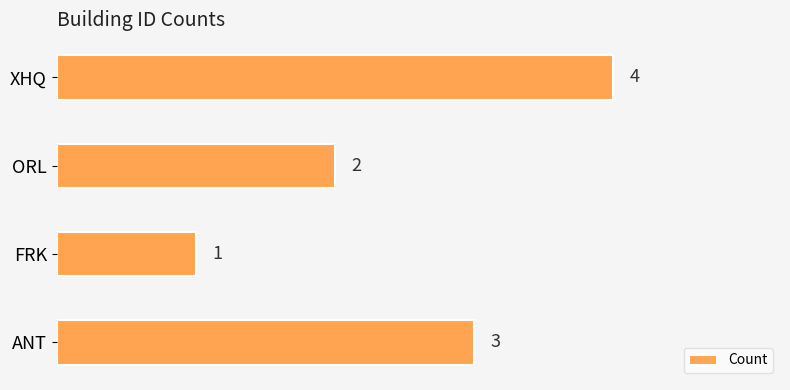

Count the number of data series in this chart.

1